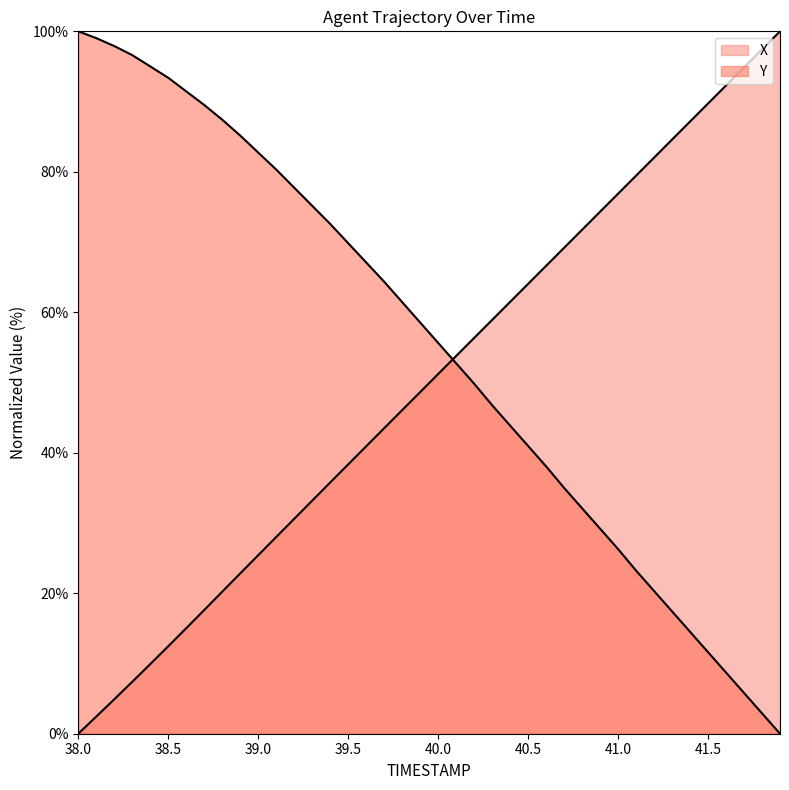

How many series are shown in this chart?

2